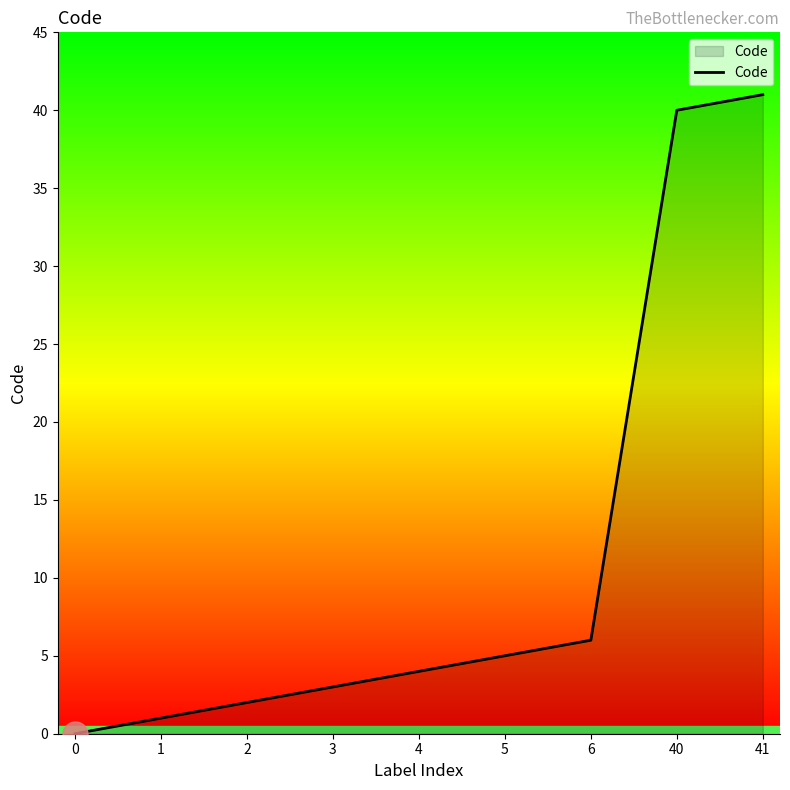

Between 2 and 0, which is larger?

2